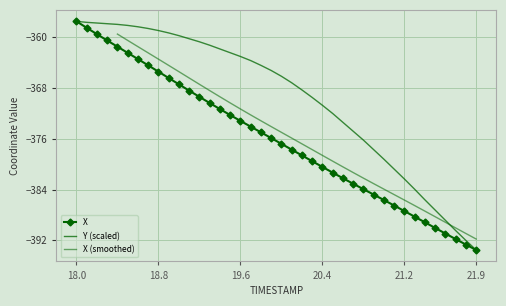

What is the sum of all Y values?

-14784.5